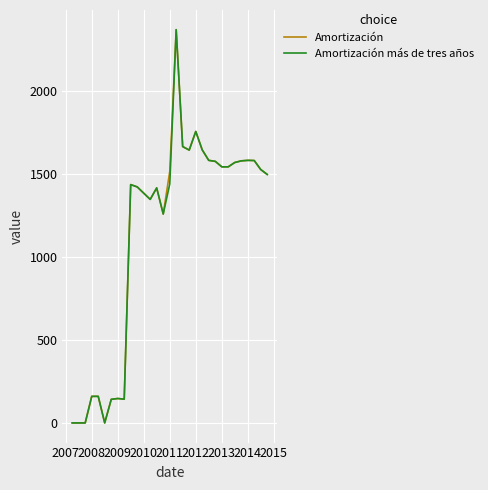

Is this an area chart (filled region under the line)?

No